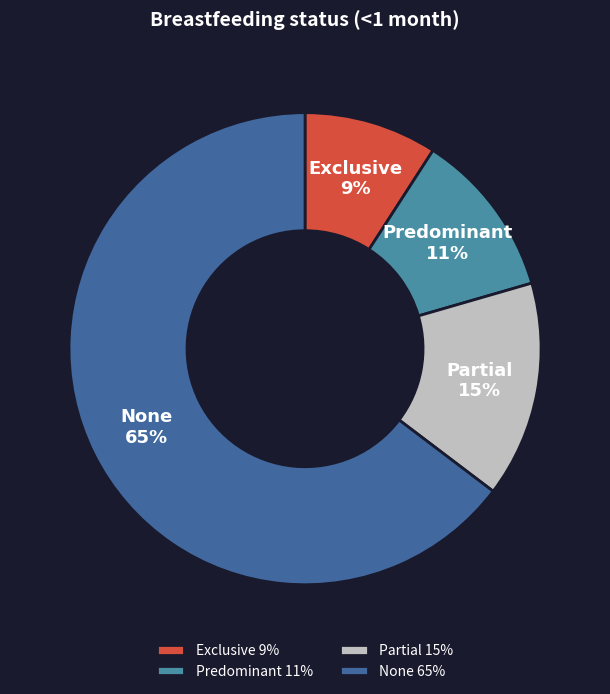

True or false: None accounts for 77% of the total.

False